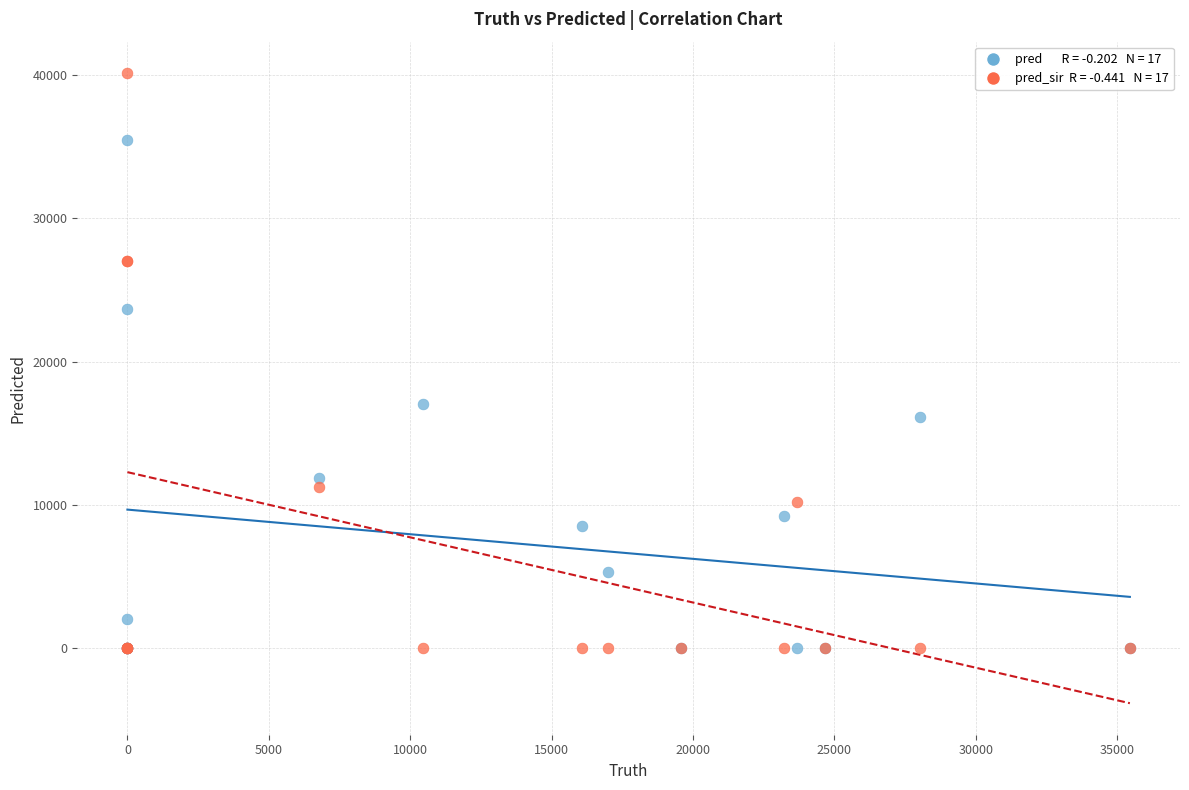

Across all series, what Y value is closest to 20063?

17010